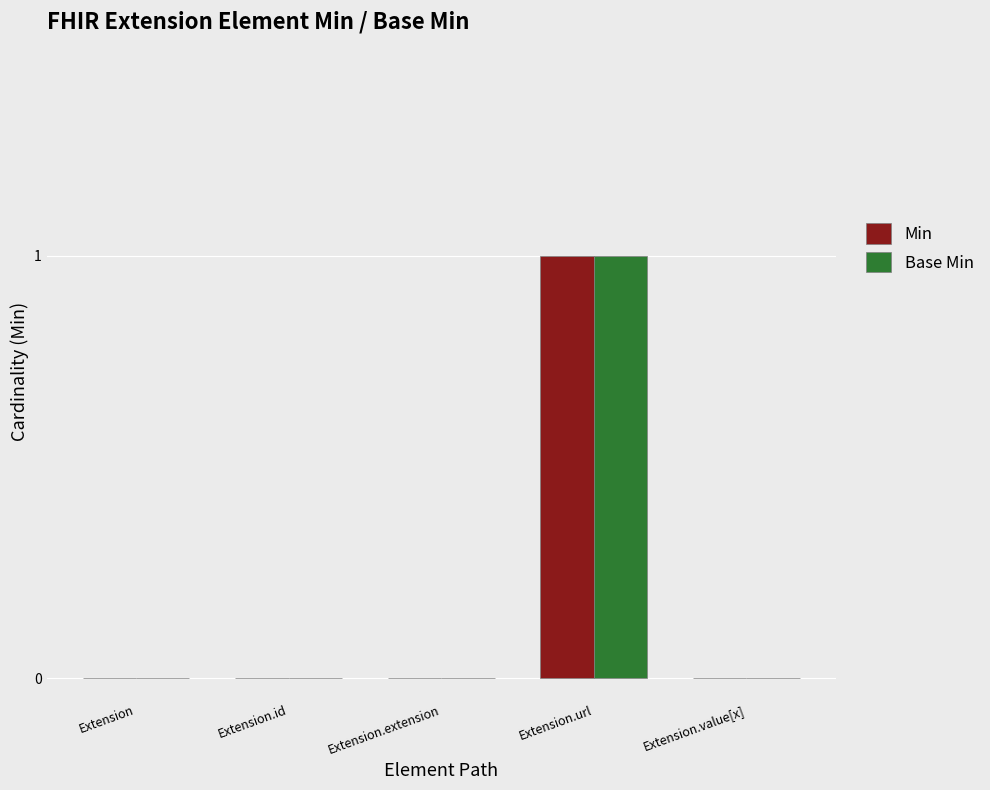

The Min series shows 1 at Extension.id. True or false?

False